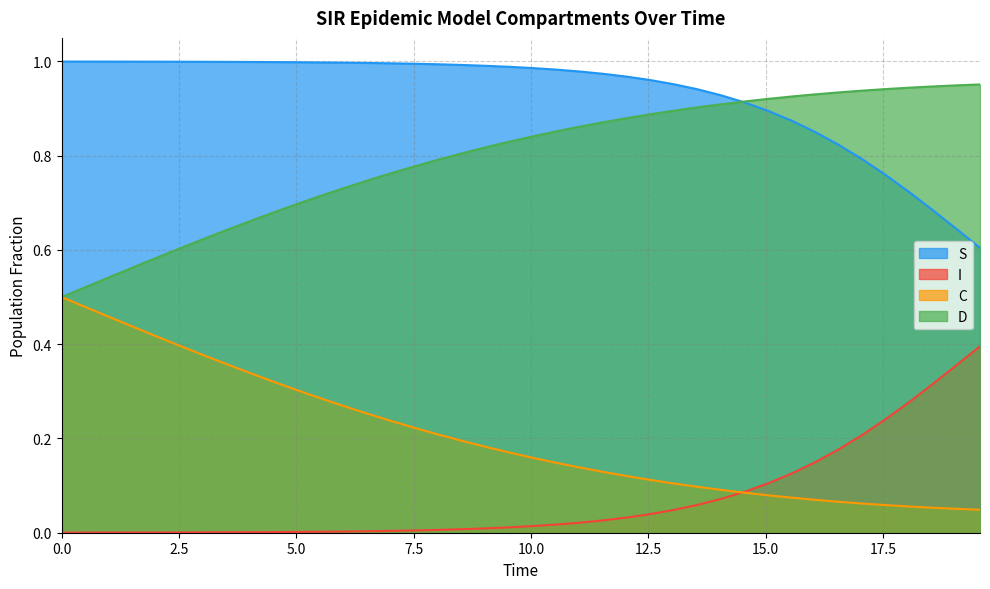

Which series has the largest total across all categories?

S